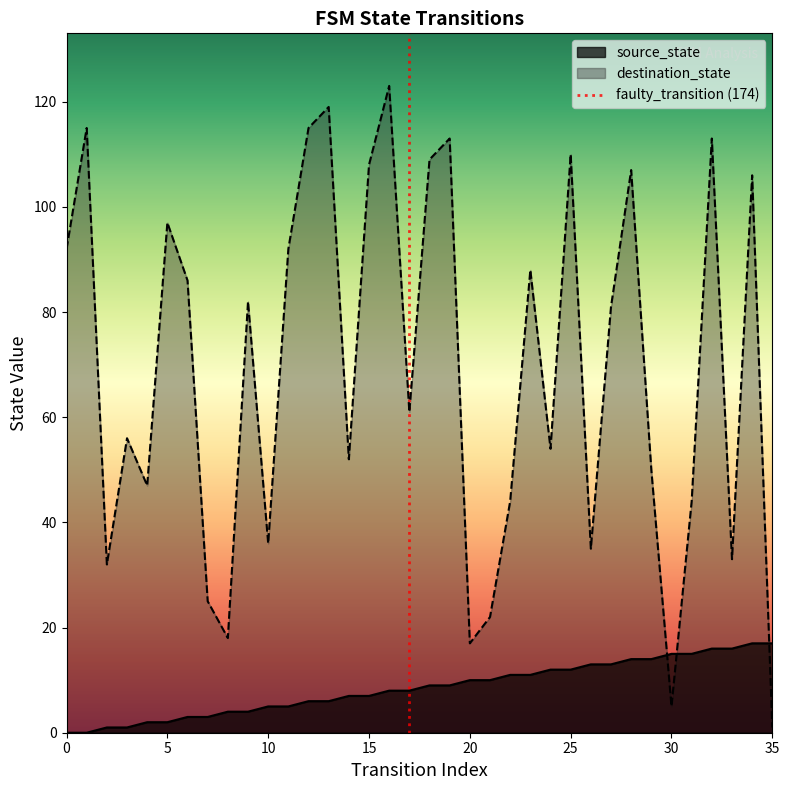

Between 28 and 16, which is larger?

28